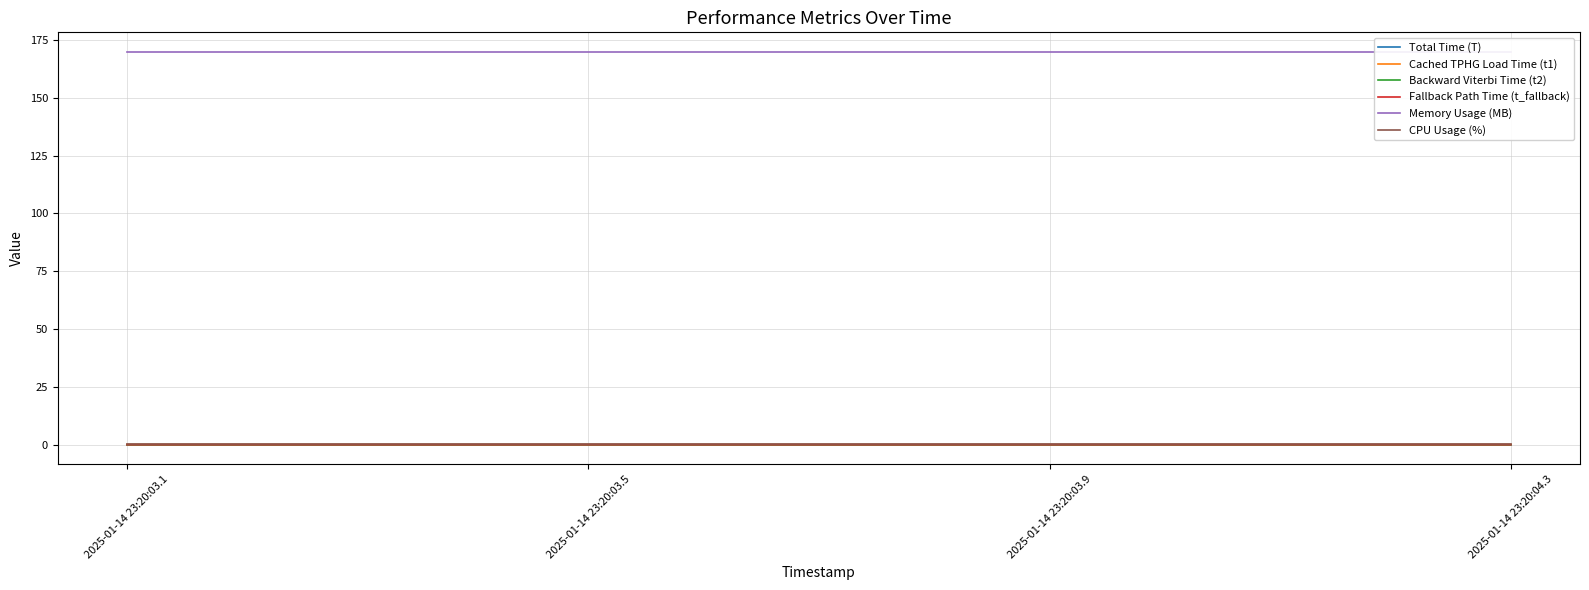

Which has a higher value, 2025-01-14 23:20:03.9 or 2025-01-14 23:20:03.1?

2025-01-14 23:20:03.9